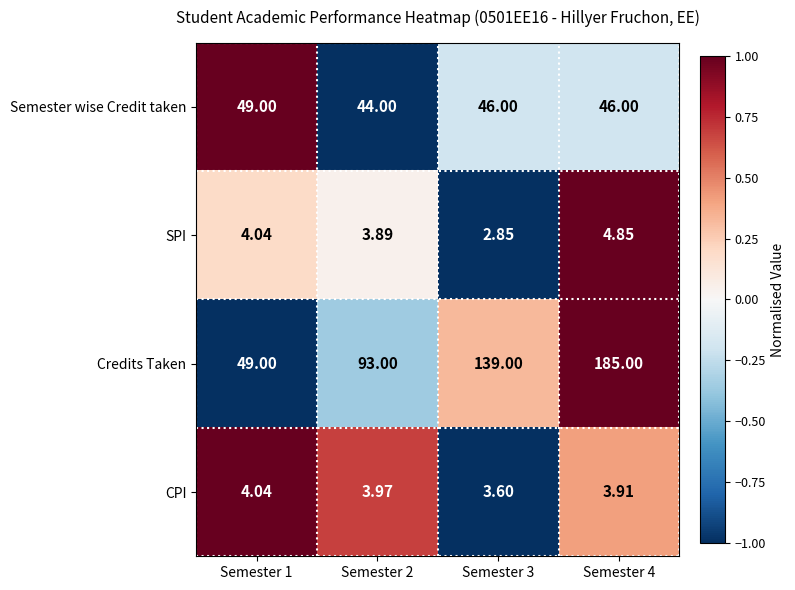

At Semester 3, list the series in order from largest to smallest.

Credits Taken, Semester wise Credit taken, CPI, SPI